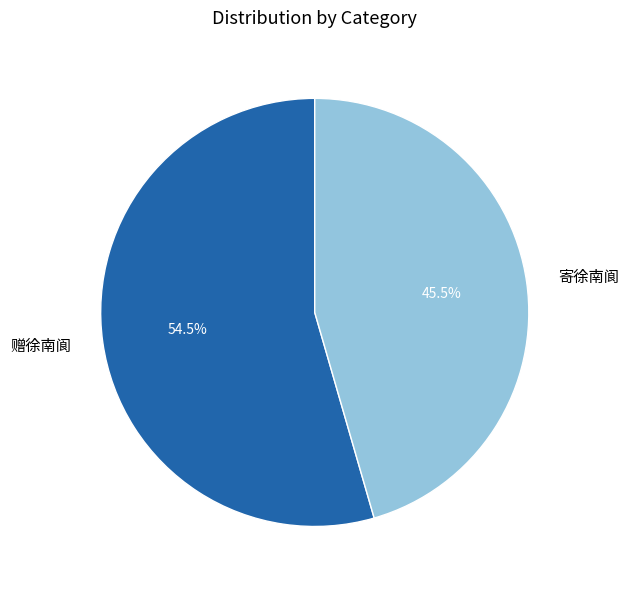

Between 赠徐南阆 and 寄徐南阆, which is larger?

赠徐南阆